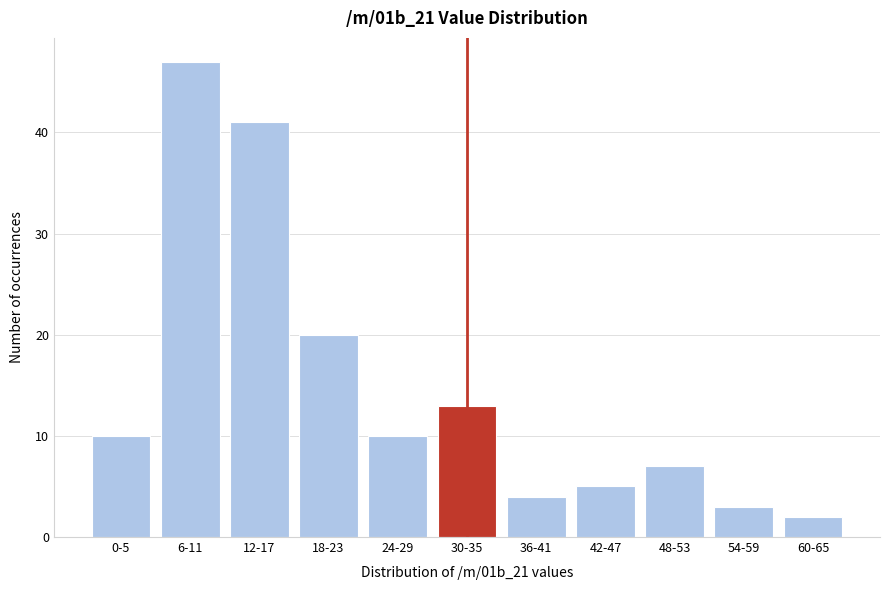

Reading right to left, what are all the values shown in this chart?

60-65=2	54-59=3	48-53=7	42-47=5	36-41=4	30-35=13	24-29=10	18-23=20	12-17=41	6-11=47	0-5=10